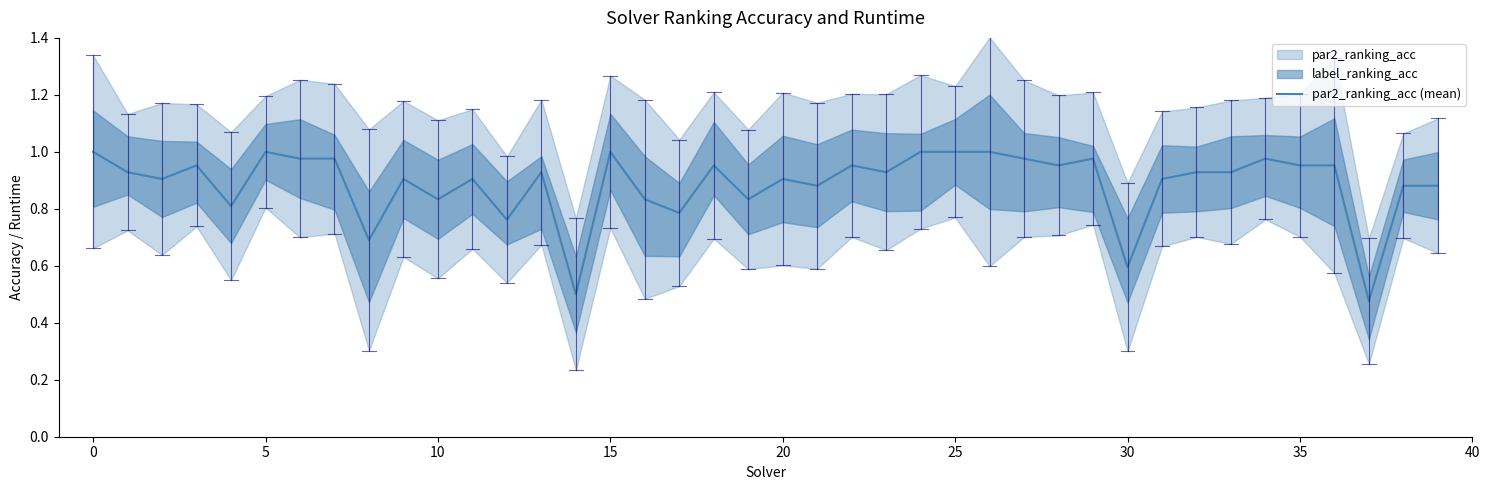

The value of par2_ranking_acc (mean) at 25 is 1.0. True or false?

True